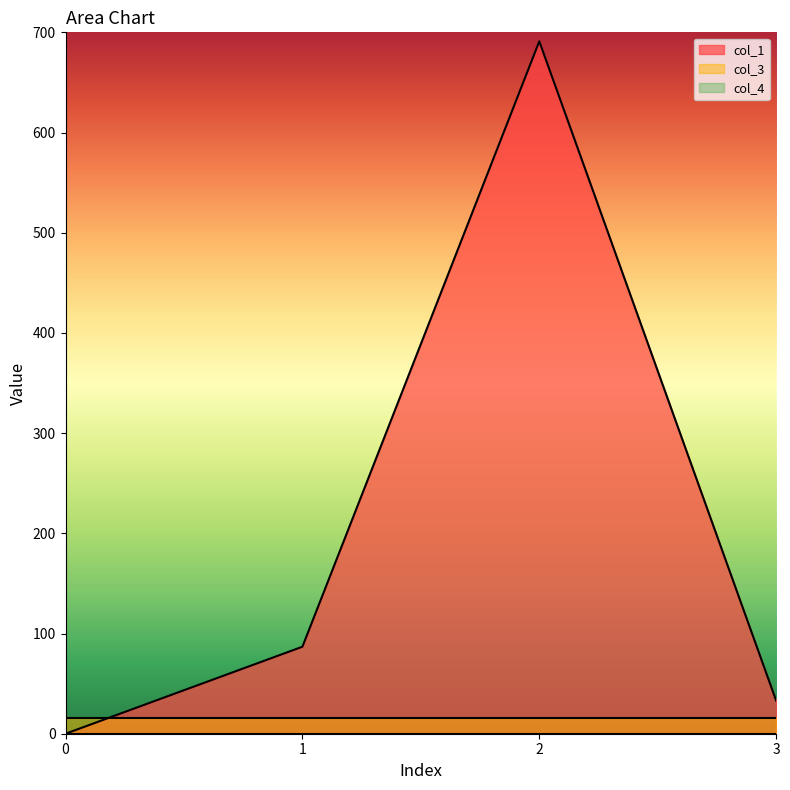

Reading right to left, transcribe all the data shown in this chart.

col_1: 3=32.9	2=691.0	1=86.8	0=0.0
col_3: 3=16.0	2=16.0	1=16.0	0=16.0
col_4: 3=0.0	2=0.0	1=0.0	0=0.0